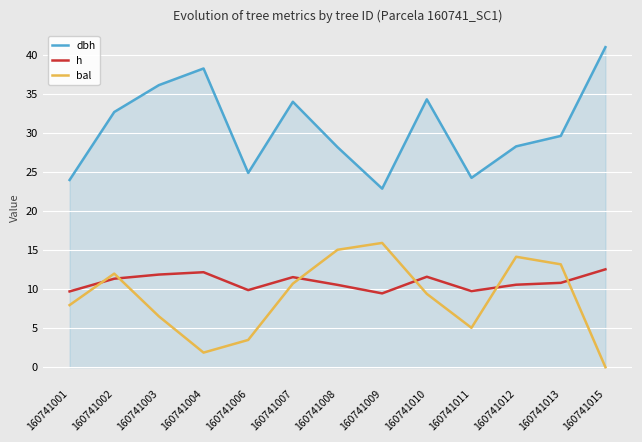

What is the approximate value of dbh at 160741002?

32.7